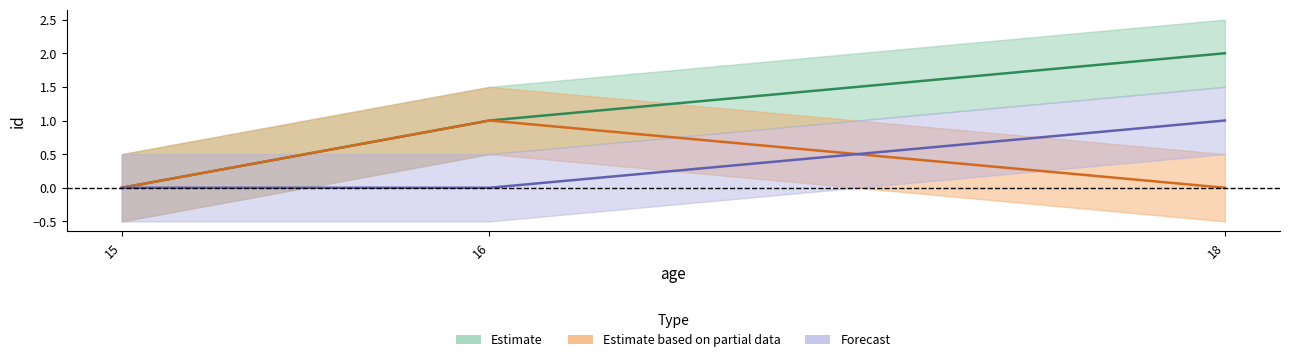

What is the total value across all series at 18?

3